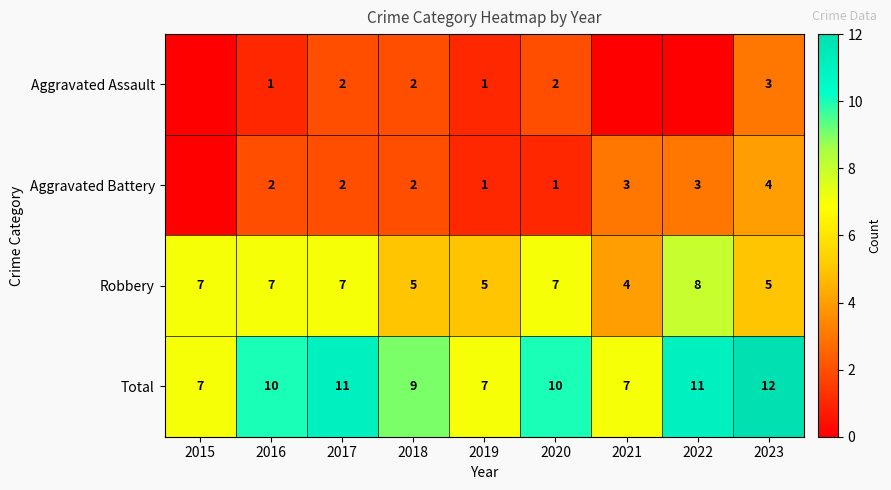

What value does the Total series have at 2020?

10